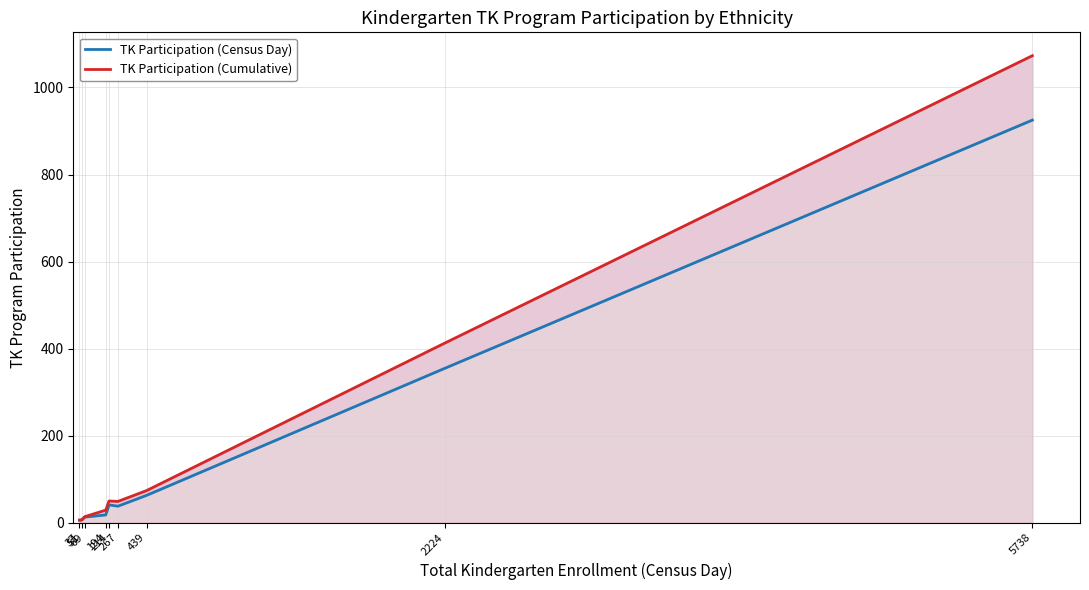

The TK Participation (Census Day) series shows 10 at 51. True or false?

False